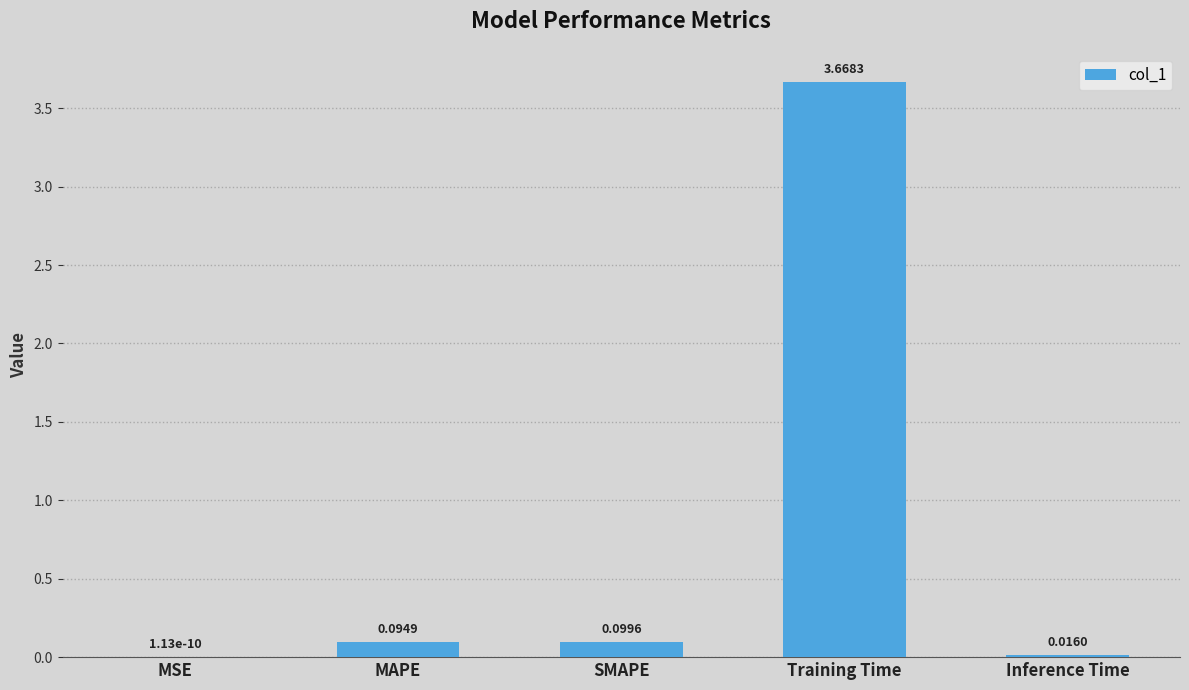

Which label corresponds to the largest value in the chart?

Training Time